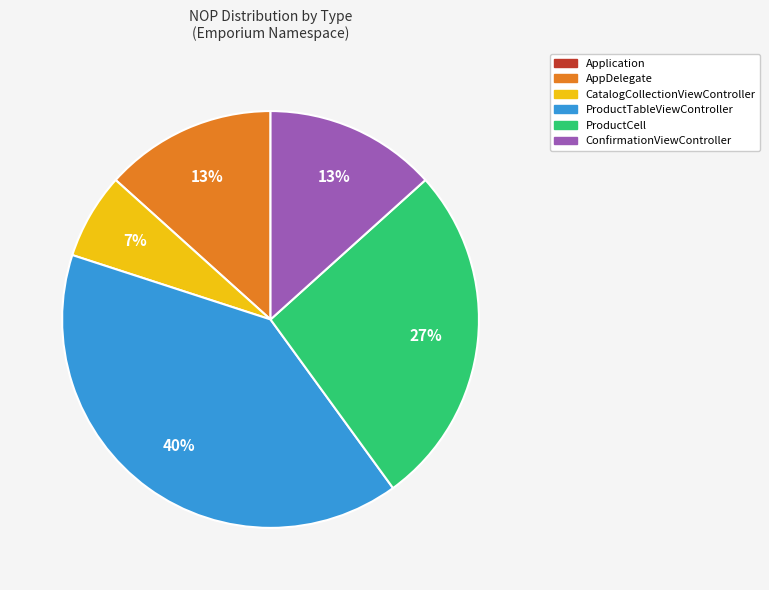

Is there any slice that represents more than half of the pie?

No